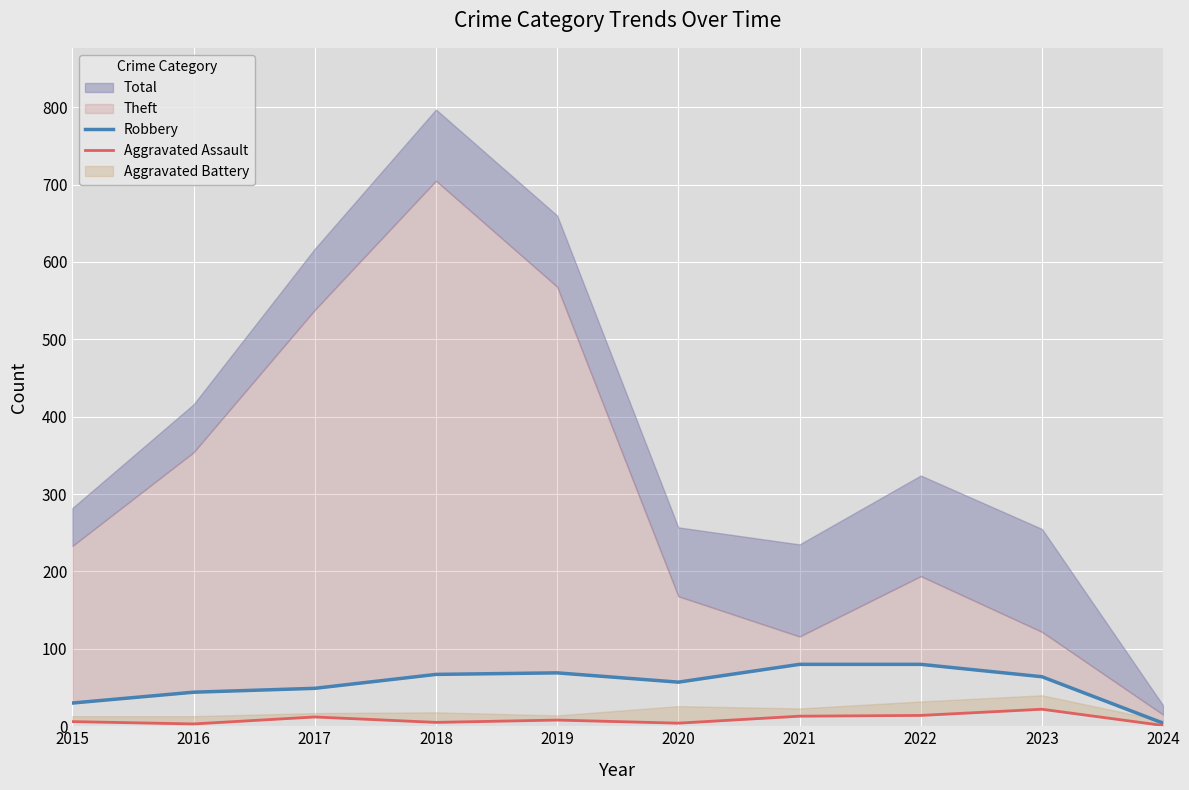

What is the sum of all Robbery values?

544